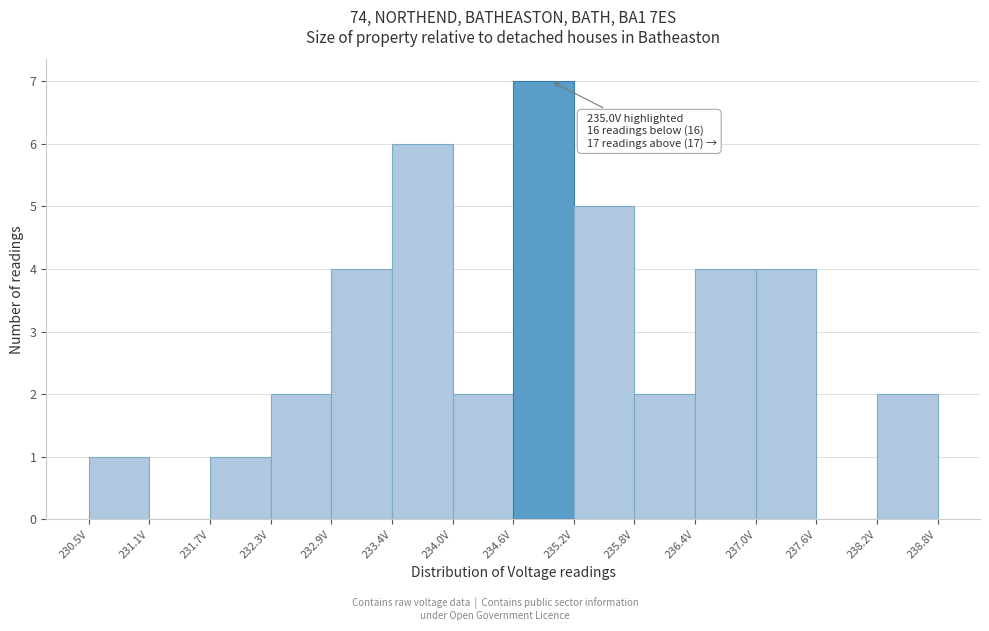

Over which range of the x-axis is the bar tallest?

234.6 to 235.2